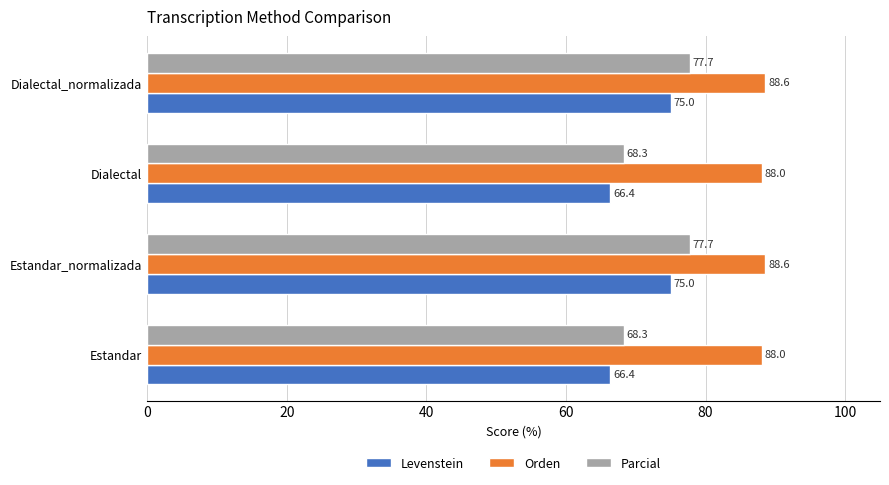

What is the minimum value for Parcial?

68.3